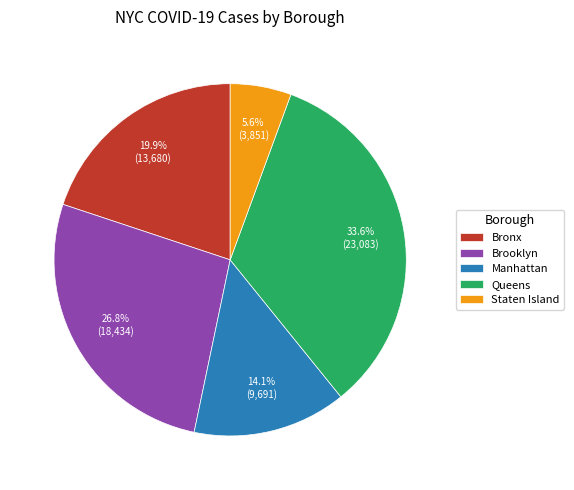

To the nearest percent, what is the difference between the largest and smallest slice percentages?

28%